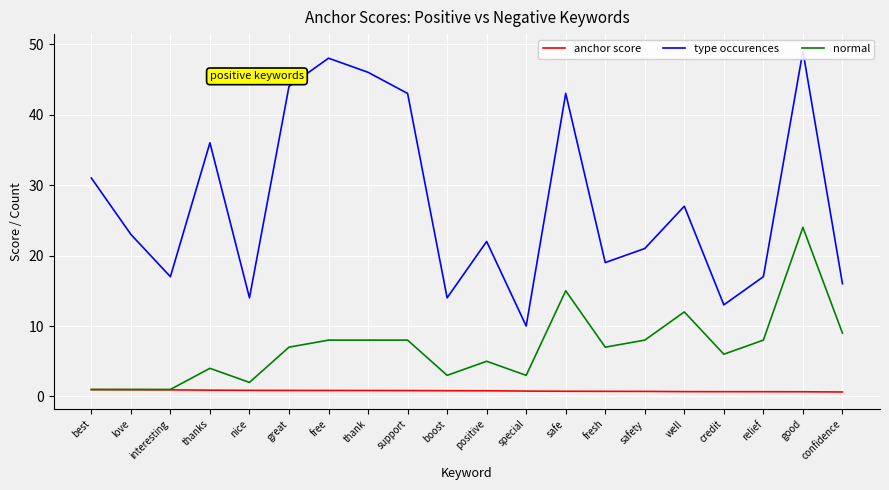

True or false: normal and type occurences cross at least once.

False